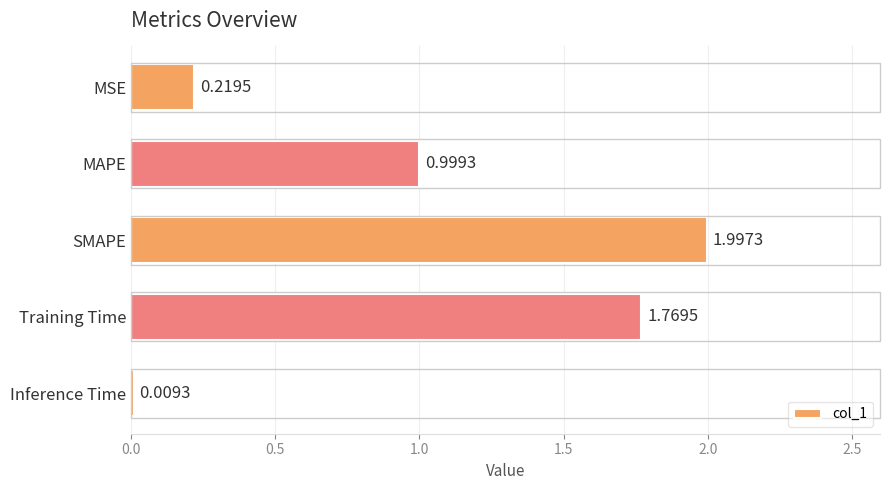

At which label is the value closest to 1?

MAPE